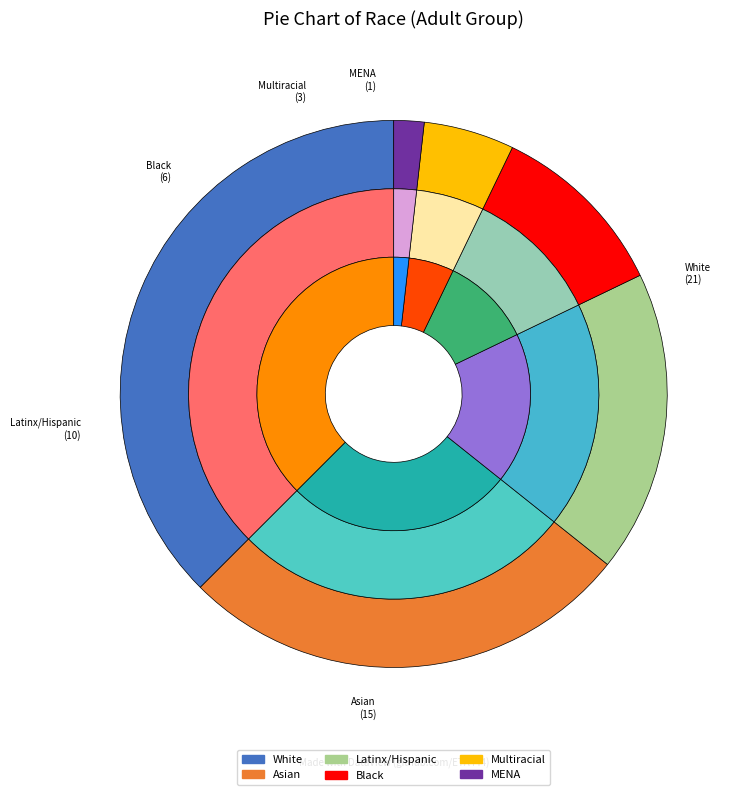

Is it true that Black is 1% of the pie?

False